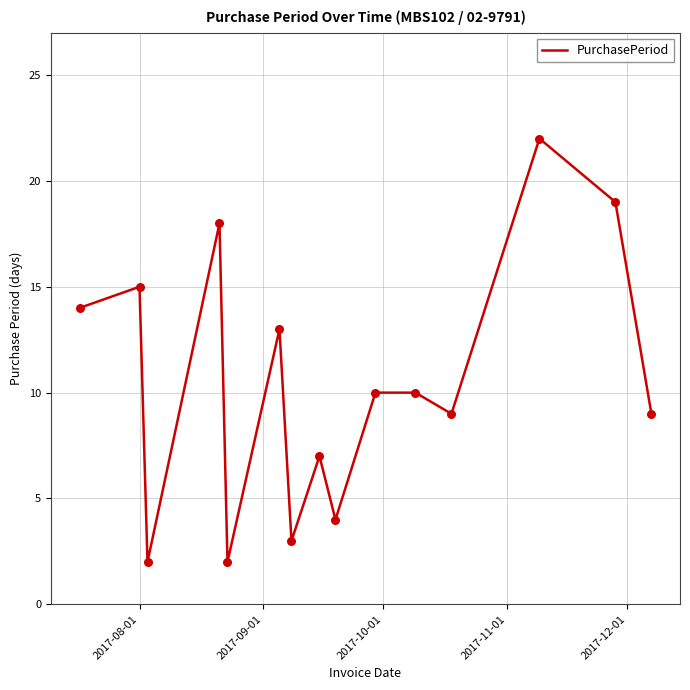

What is the maximum value shown in the chart?

22